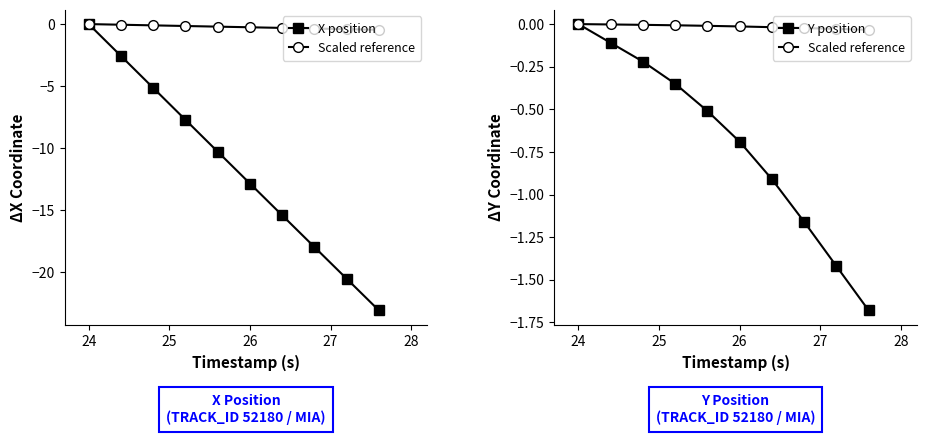

How many values in the X position series exceed -10?

4